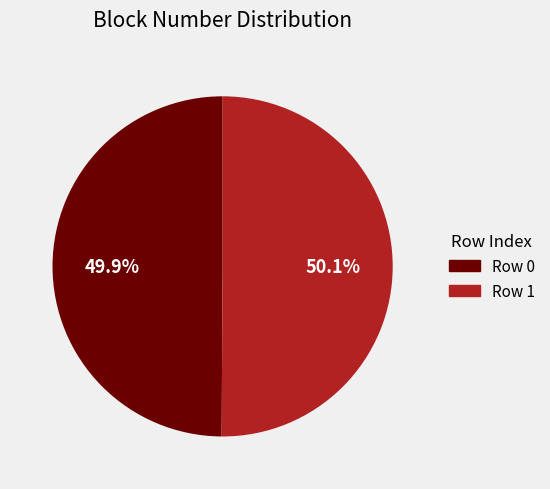

What percentage is NOT represented by Row 0?

50.1%